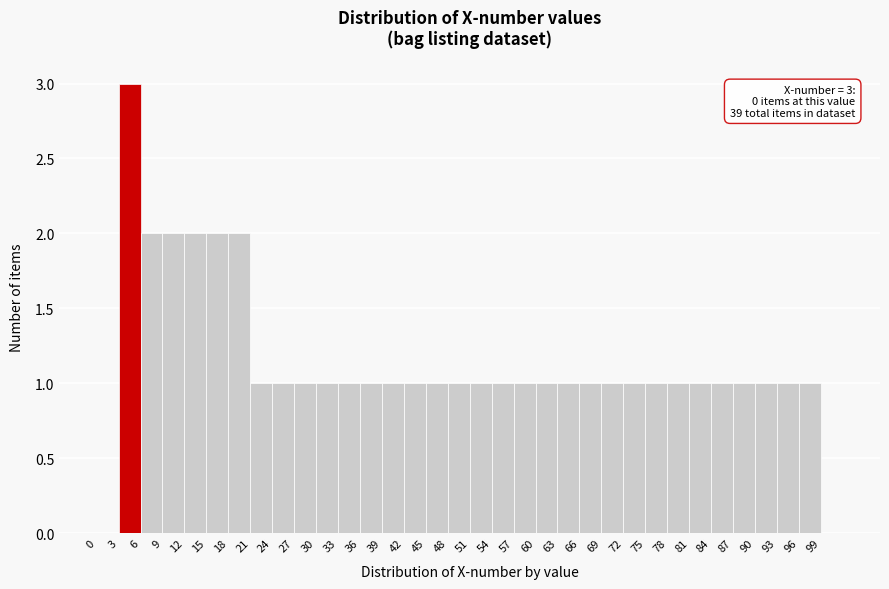

Over which range of the x-axis is the bar tallest?

3 to 6